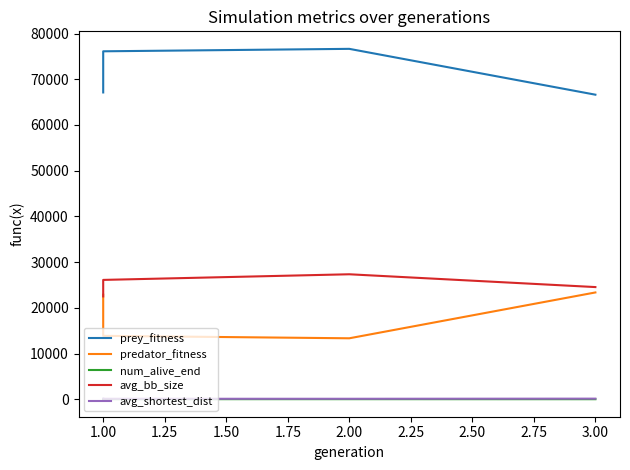

Reading left to right, what are all the values shown in this chart?

prey_fitness: 67119.0	76119.0	76655.0	66628.0
predator_fitness: 22881.0	13881.0	13345.0	23372.0
num_alive_end: 21.0	29.0	31.0	23.0
avg_bb_size: 22508.1	26116.3	27347.5	24547.0
avg_shortest_dist: 144.1	113.4	114.4	143.5